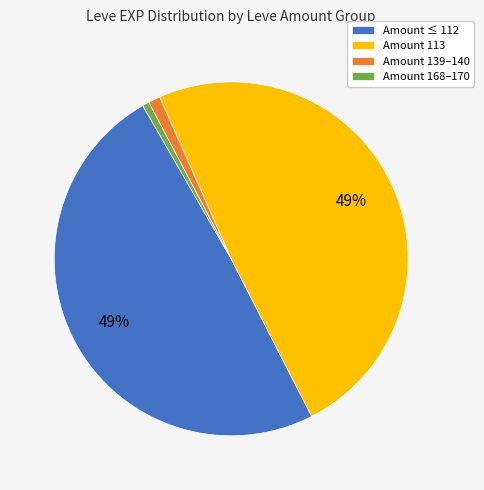

Is there any slice that represents more than half of the pie?

No